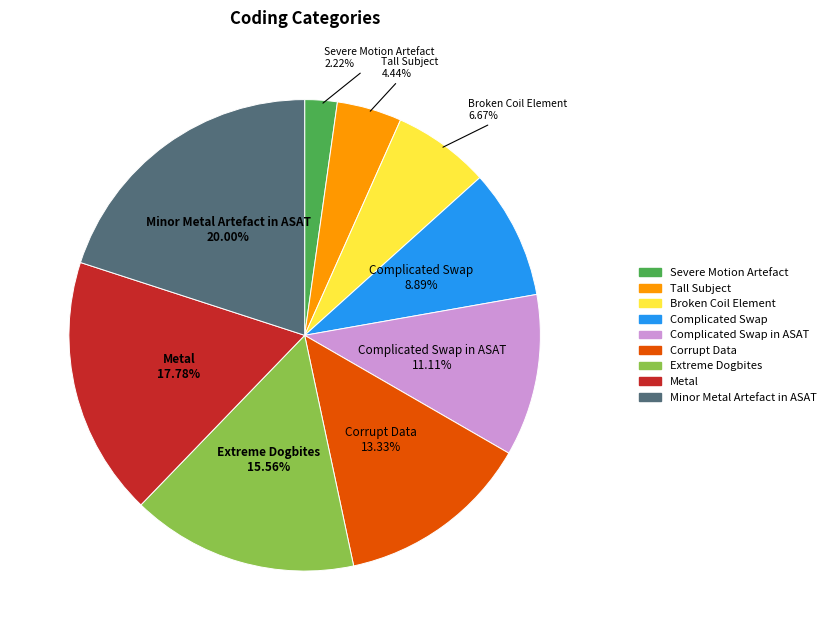

Is there any slice that represents more than half of the pie?

No